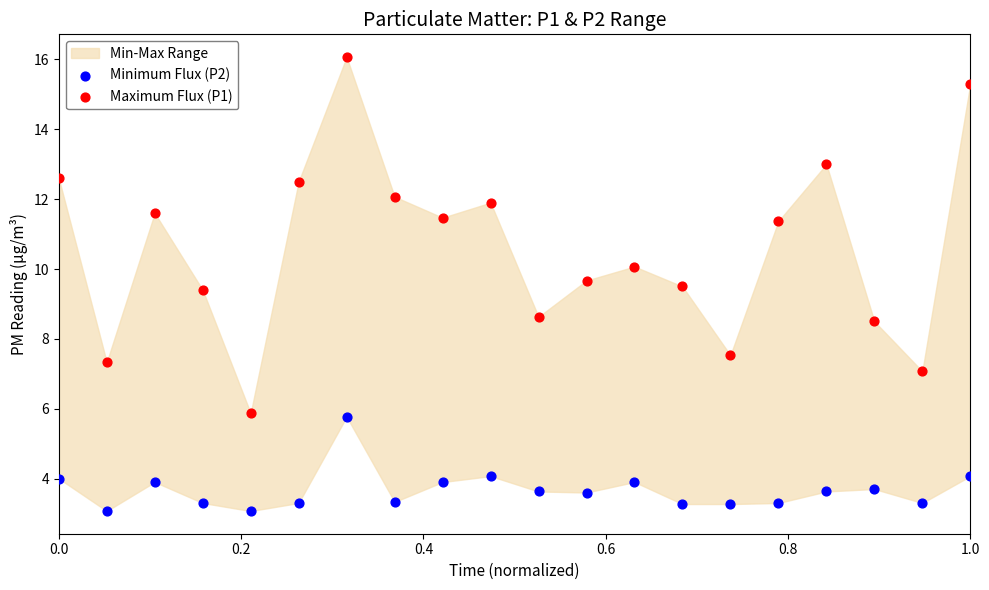

Across all data points, what is the range of X values (max minus min)?

1.0